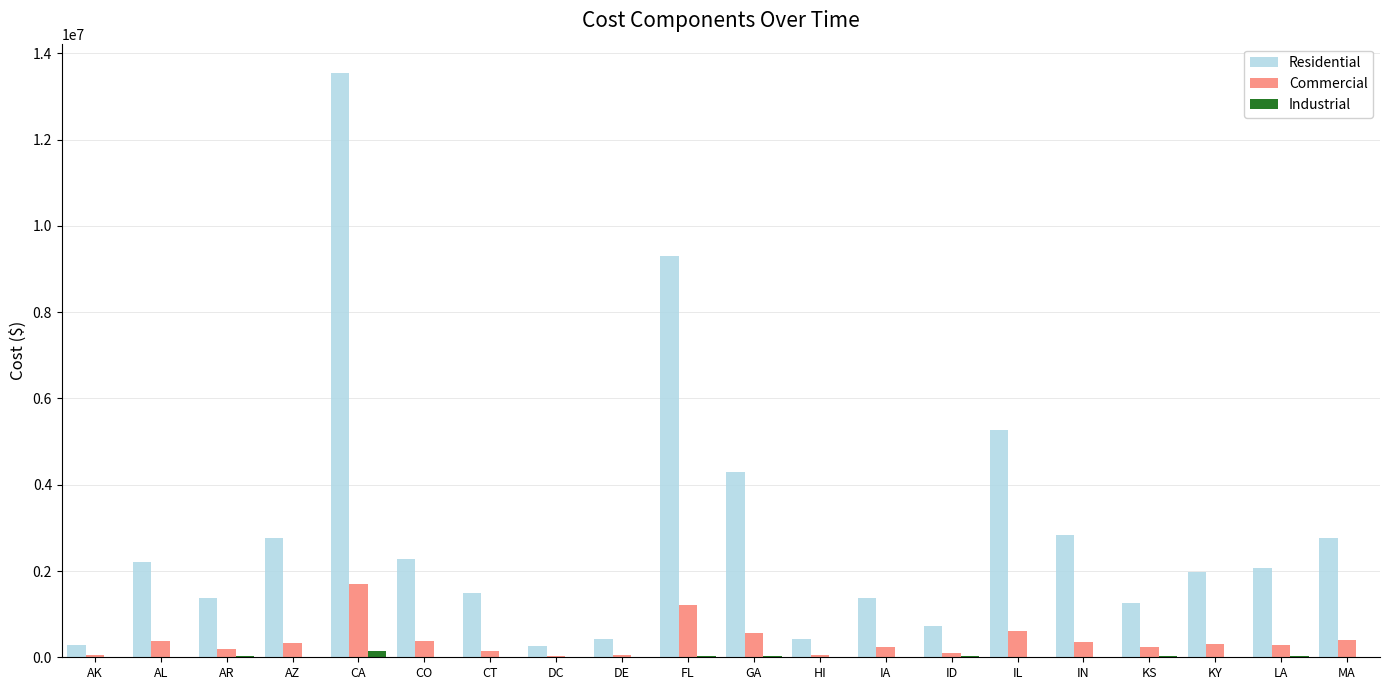

At which label does Residential reach its peak?

CA